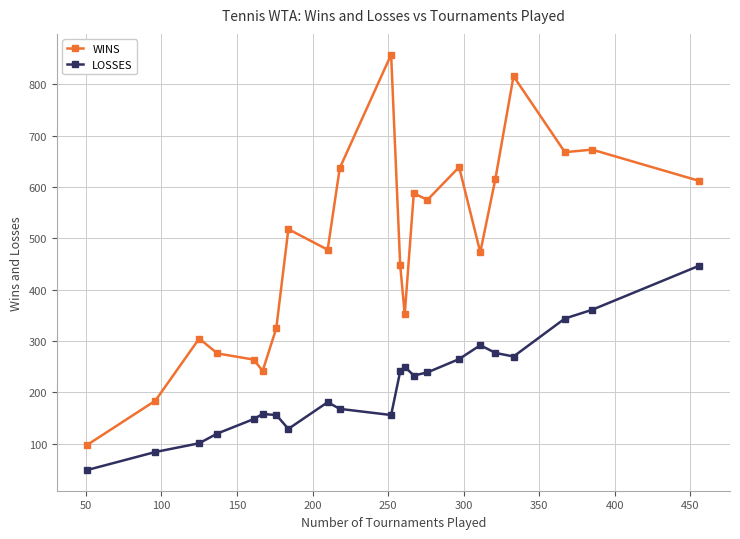

How many distinct data groups are displayed?

2